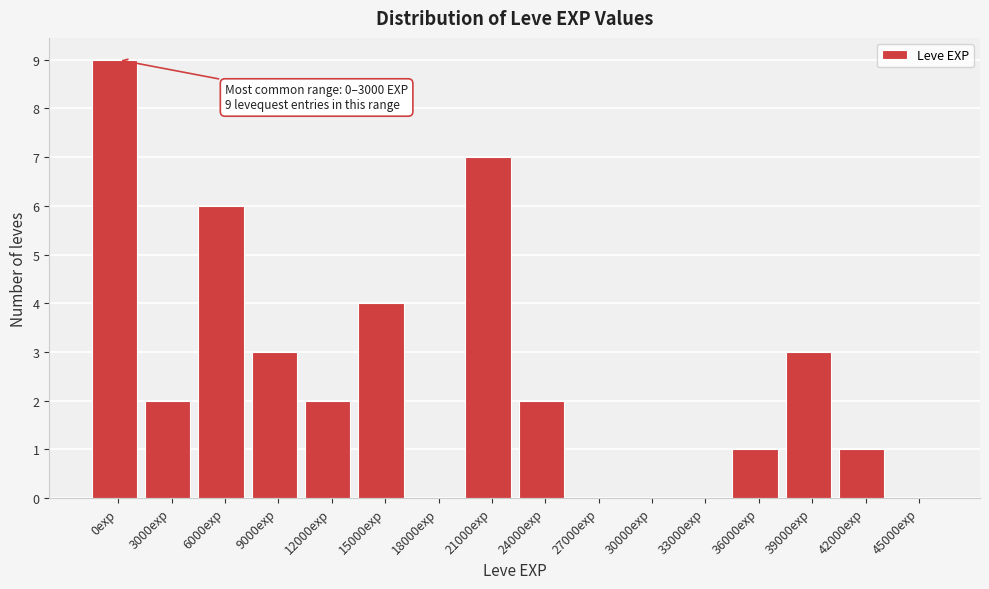

Reading right to left, extract all data points from this chart.

45000exp=0	42000exp=1	39000exp=3	36000exp=1	33000exp=0	30000exp=0	27000exp=0	24000exp=2	21000exp=7	18000exp=0	15000exp=4	12000exp=2	9000exp=3	6000exp=6	3000exp=2	0exp=9